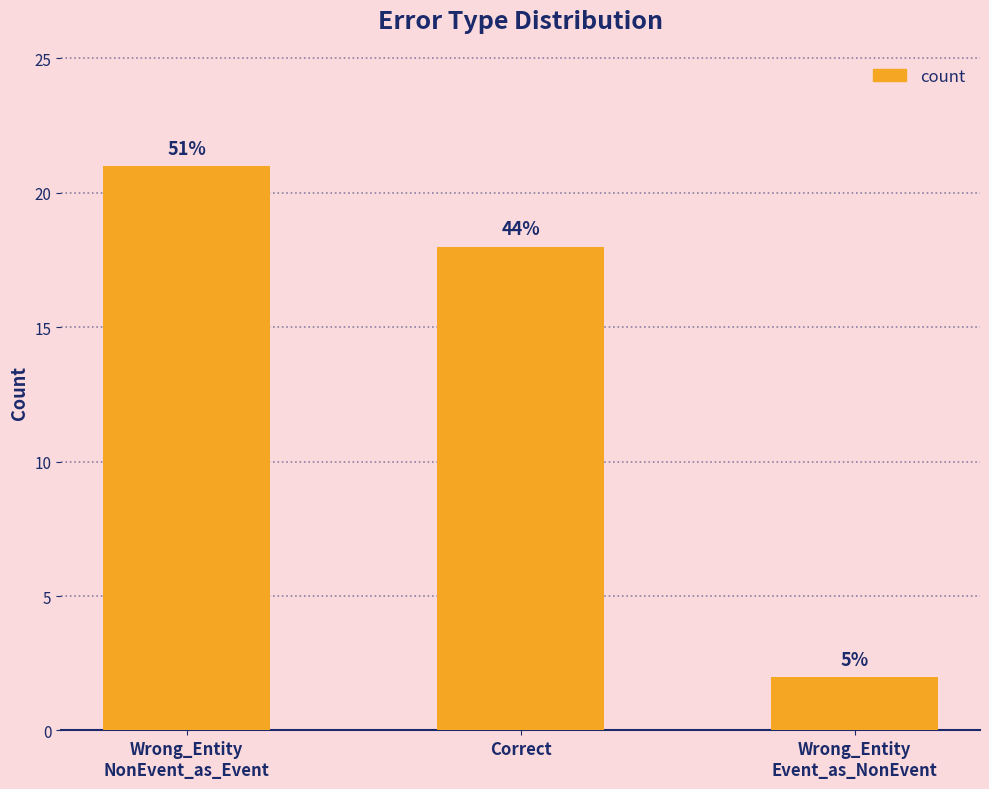

Reading left to right, what are all the values shown in this chart?

Wrong_Entity
NonEvent_as_Event=21	Correct=18	Wrong_Entity
Event_as_NonEvent=2